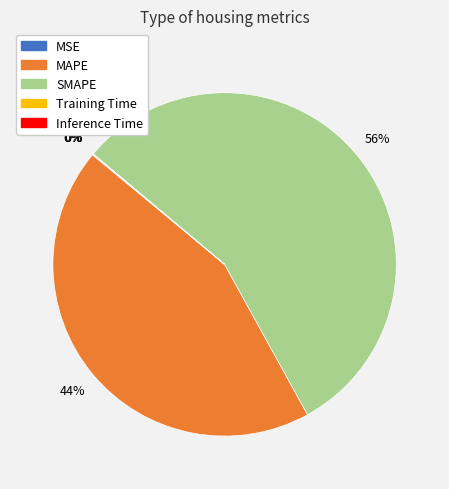

To the nearest percent, what is the difference between the largest and smallest slice percentages?

56%